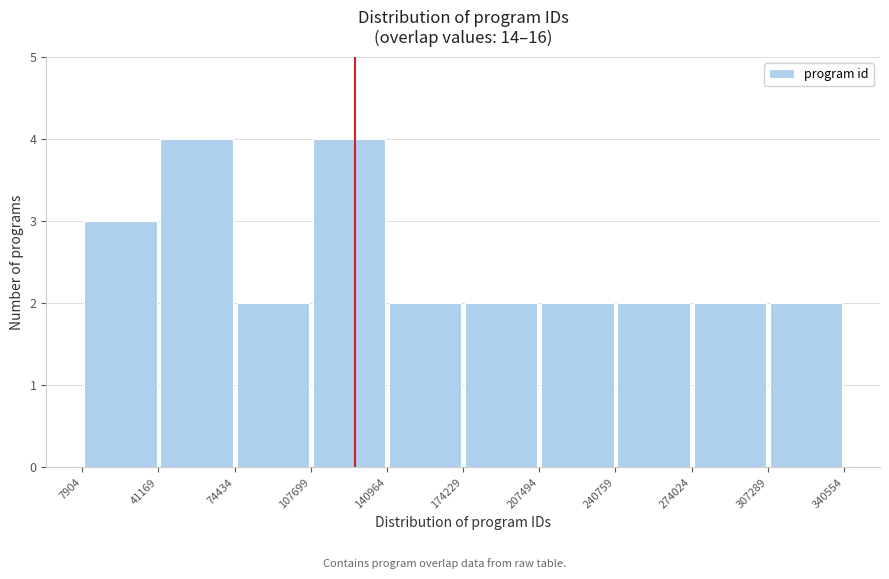

What is the height of the bar covering 41169 to 74434 on the x-axis? The values are not printed on the chart, so give them approximately, as read against the axis.

4